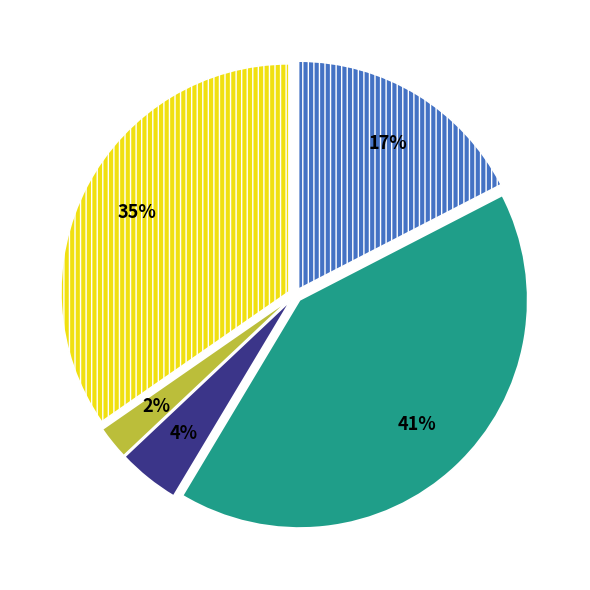

Is there a majority slice in this chart?

No